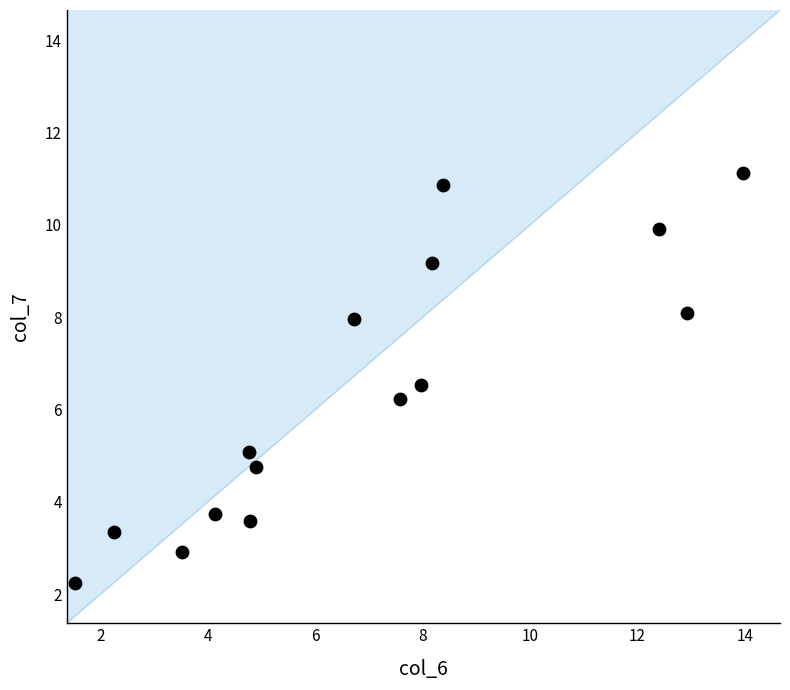

What Y value in the scatter plot is closest to 6?

6.2